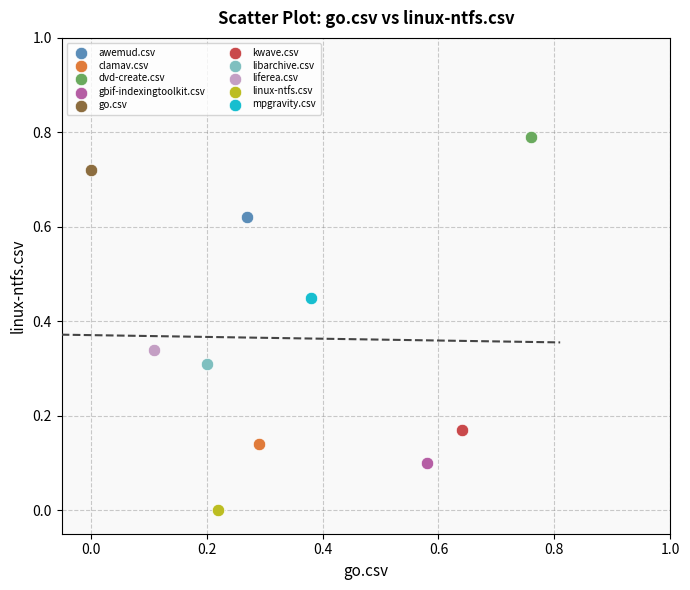

Which series reaches the maximum Y coordinate?

dvd-create.csv